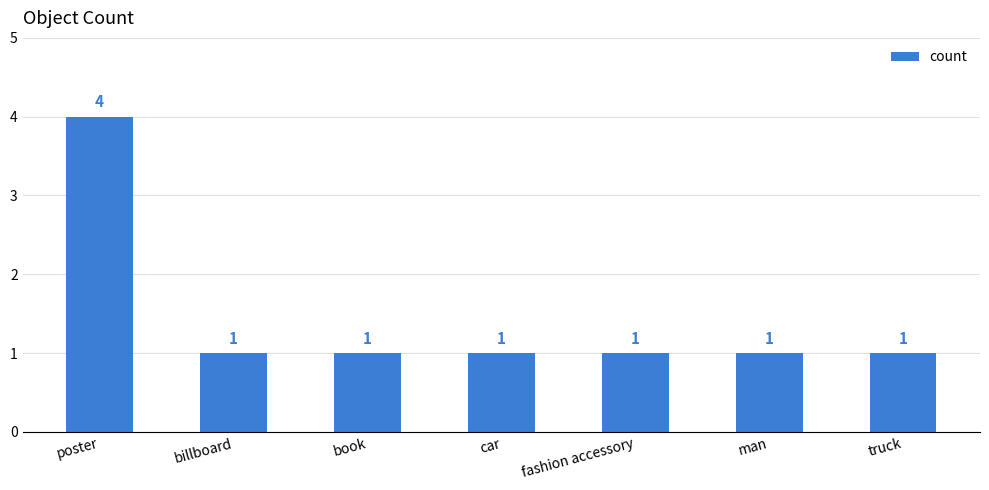

Reading left to right, extract all data points from this chart.

poster=4	billboard=1	book=1	car=1	fashion accessory=1	man=1	truck=1